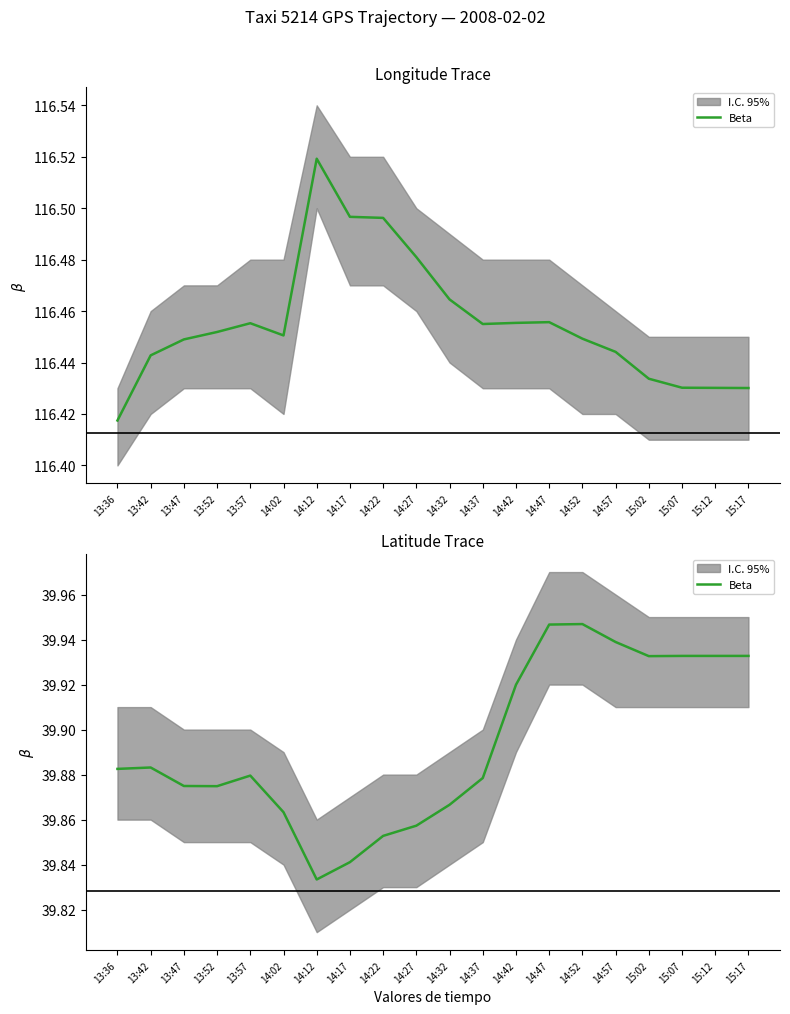

Which has a higher value, 14:57 or 14:02?

14:57